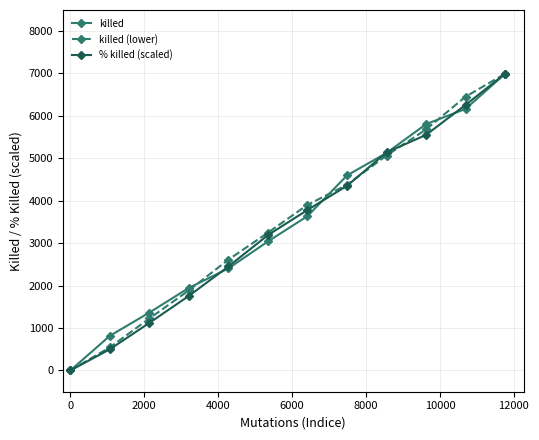

True or false: % killed (scaled) has more than 1 points higher than both neighbors.

False